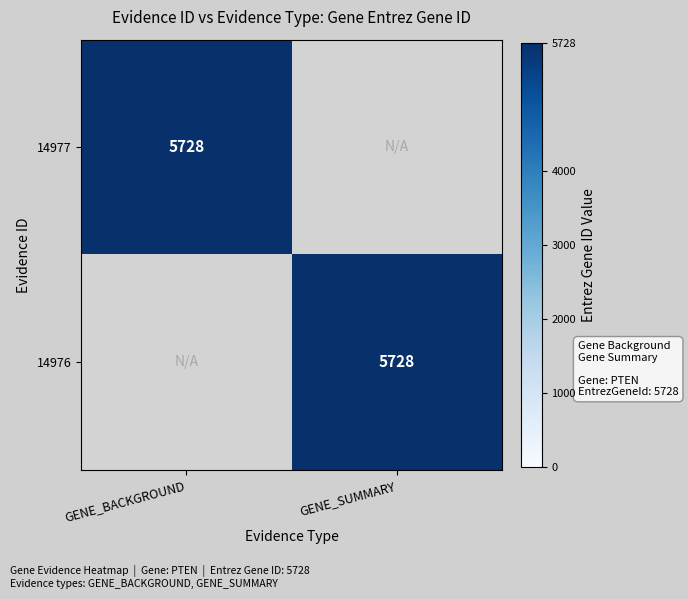

Between GENE_BACKGROUND and GENE_SUMMARY, which is larger?

GENE_BACKGROUND